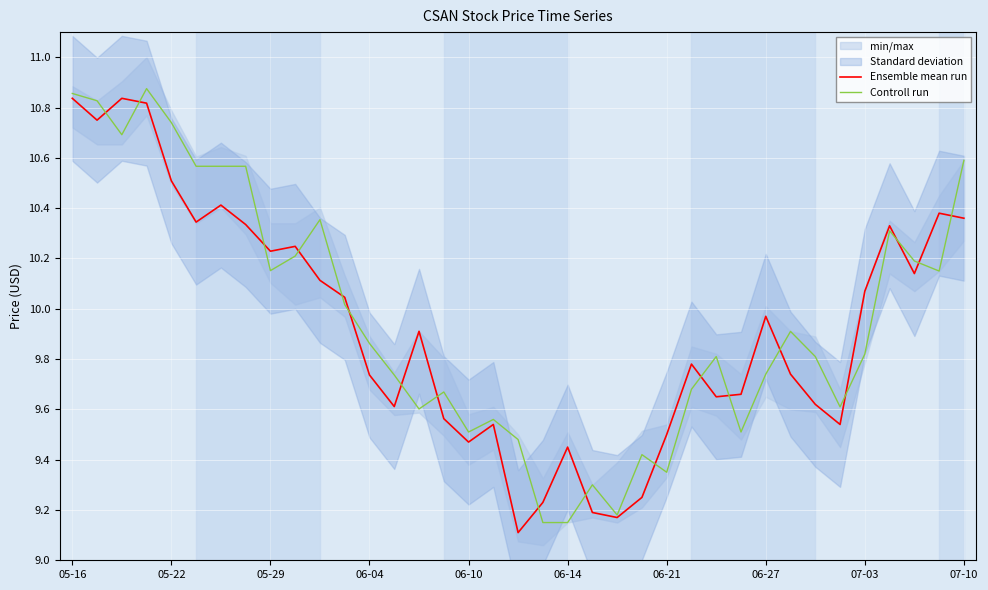

Reading left to right, transcribe all the data shown in this chart.

Ensemble mean run: 10.8	10.7	10.8	10.8	10.5	10.3	10.4	10.3	10.2	10.2	10.1	10.0	9.7	9.6	9.9	9.6	9.5	9.5	9.1	9.2	9.4	9.2	9.2	9.2	9.5	9.8	9.6	9.7	10.0	9.7	9.6	9.5	10.1	10.3	10.1	10.4	10.4
Controll run: 10.9	10.8	10.7	10.9	10.7	10.6	10.6	10.6	10.2	10.2	10.4	10.0	9.9	9.7	9.6	9.7	9.5	9.6	9.5	9.1	9.1	9.3	9.2	9.4	9.4	9.7	9.8	9.5	9.7	9.9	9.8	9.6	9.8	10.3	10.2	10.1	10.6